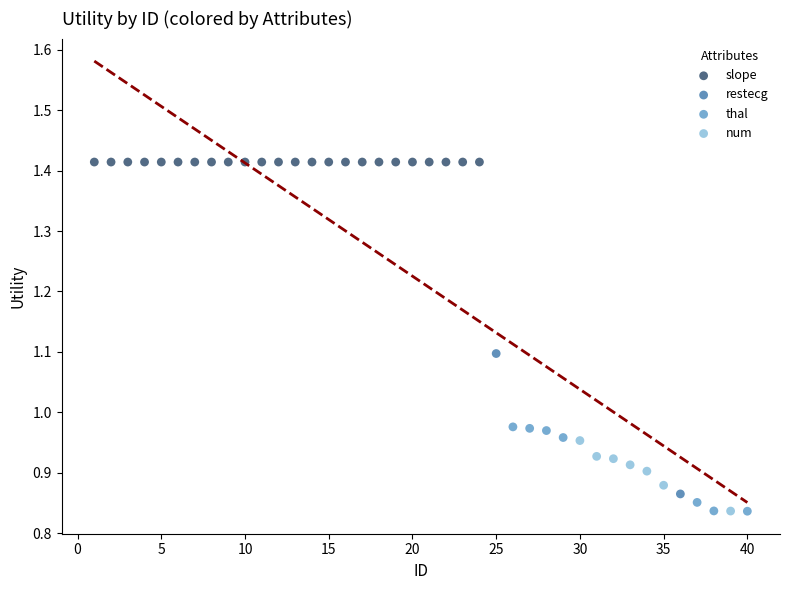

What are all the series names shown in the legend?

slope, restecg, thal, num